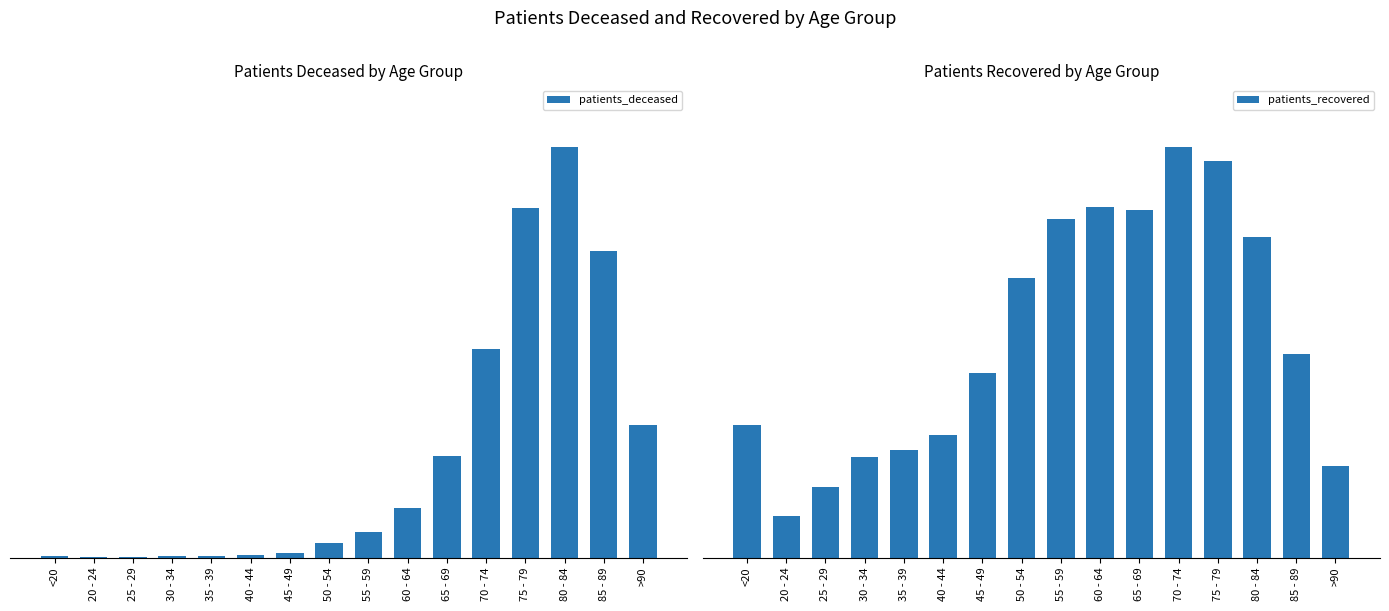

Read the patients_deceased value at 70 - 74.

1397